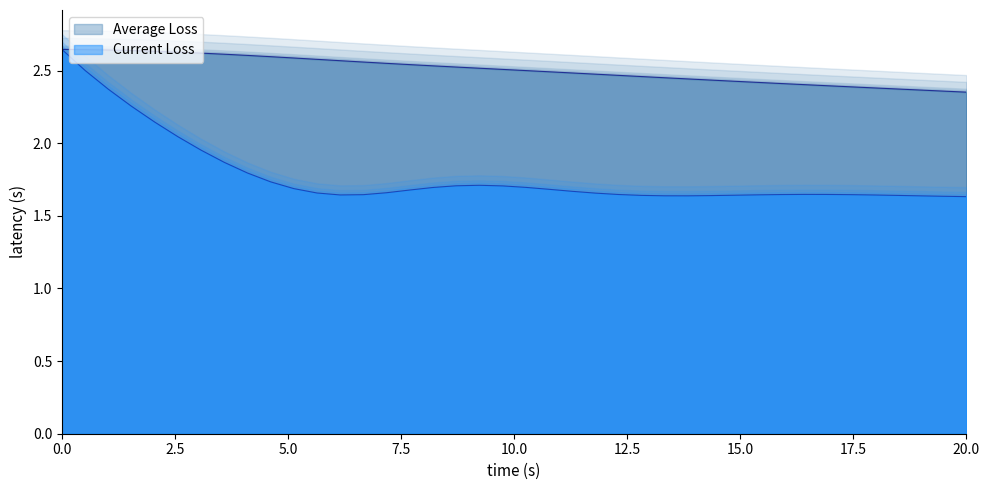

What position from the left is 10.0?

5